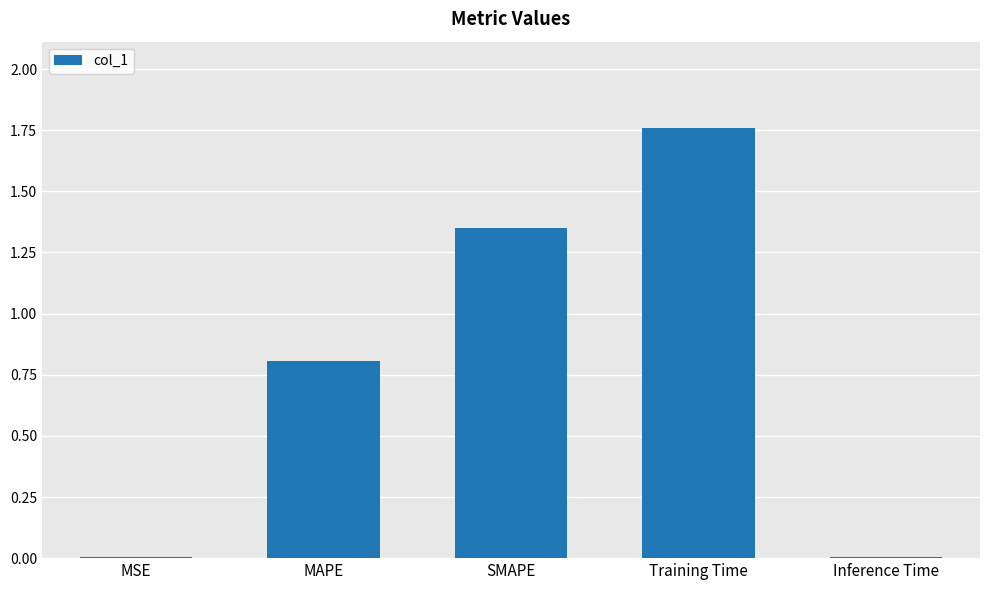

What is the sum of all values?

3.9